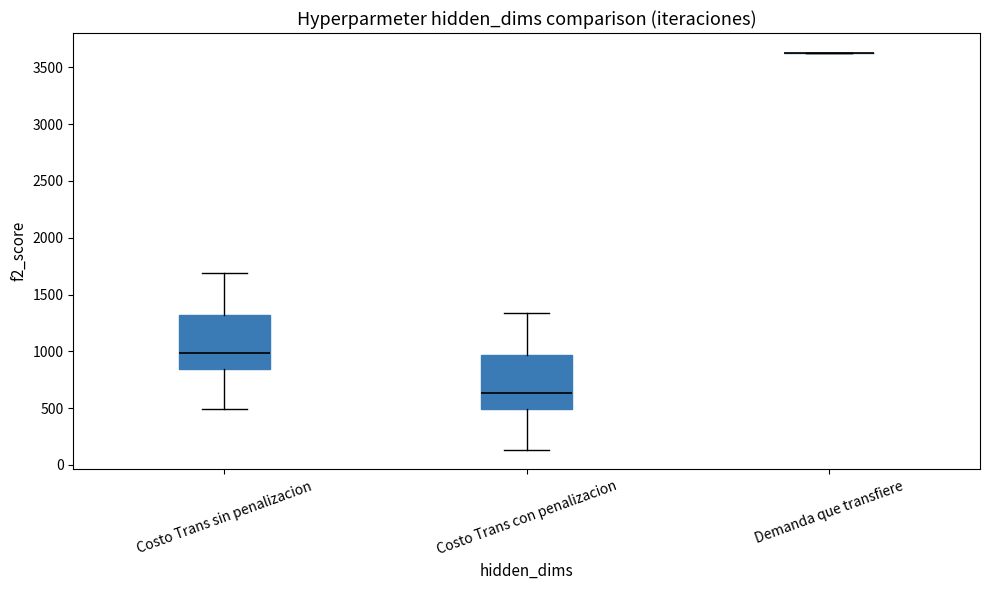

Reading left to right, read every box against the y-axis: the position of its median line, the range the box covers, and the ends of its whiskers. The values are not printed on the chart, so give them approximately, as read against the axis.

Costo Trans sin penalizacion: median 1000, box 850 to 1300, whiskers 500 to 1700
Costo Trans con penalizacion: median 650, box 500 to 950, whiskers 150 to 1350
Demanda que transfiere: box collapsed to a line at 3650, whiskers 3650 to 3650